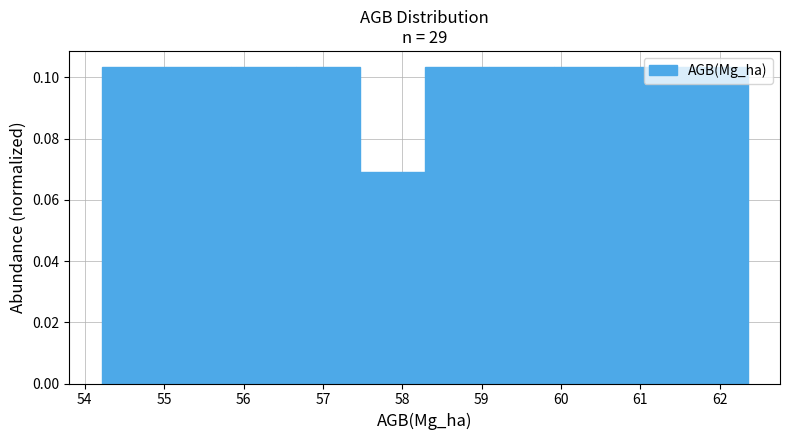

How tall is the bar that spans 61.5 to 62.4 on the x-axis? Neither the bar edges nor the heights are printed on the chart, so give them approximately, as read against the axes.

0.104